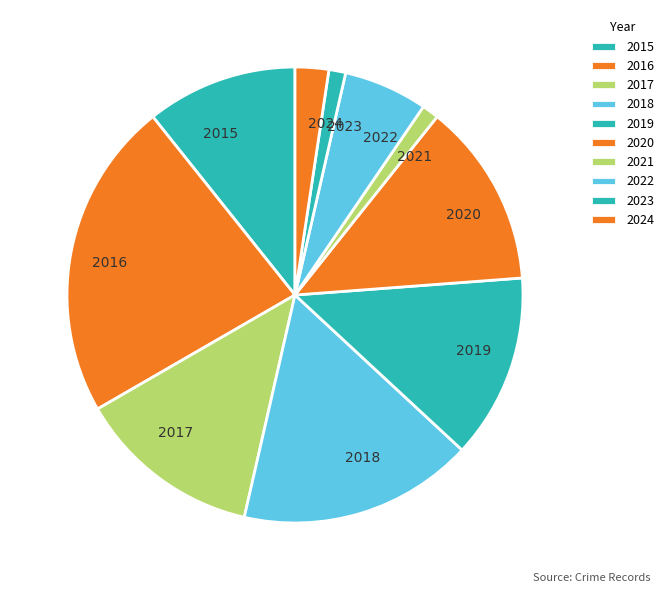

How many slices are in this pie chart?

10